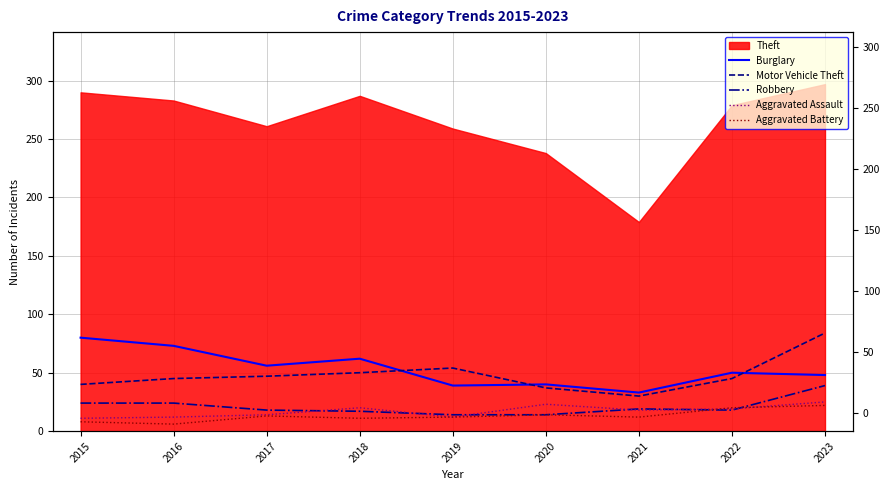

What is the difference between the maximum and minimum values in the Burglary series?

47